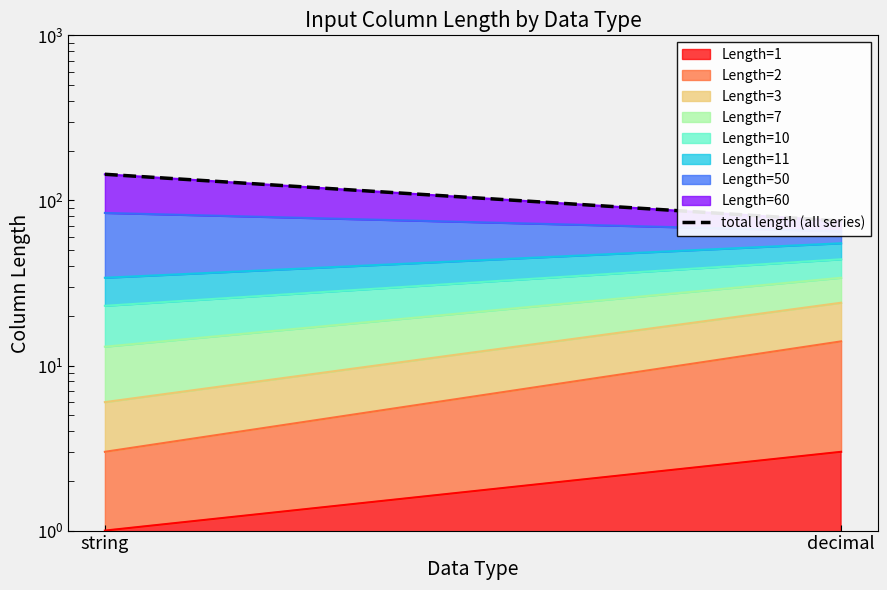

What is the ratio of the value at string to the value at decimal?

1.9